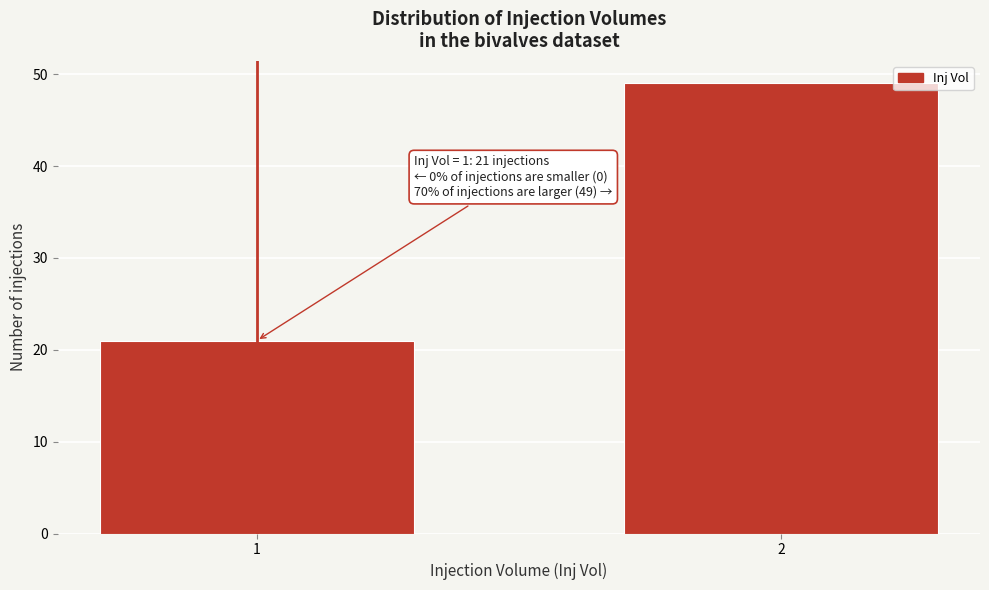

Reading left to right, transcribe all the data shown in this chart.

1=21	2=49